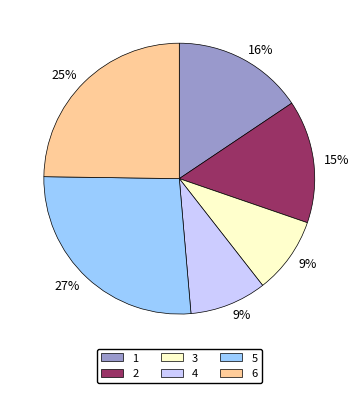

Is the sum of 6 and 5 greater than half?

Yes